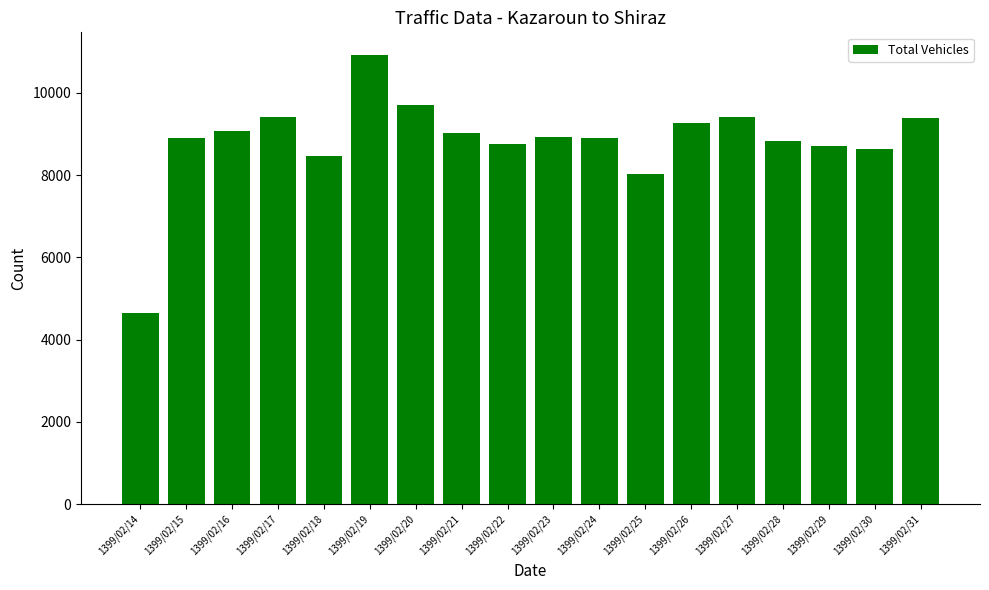

What is the smallest value displayed?

4638